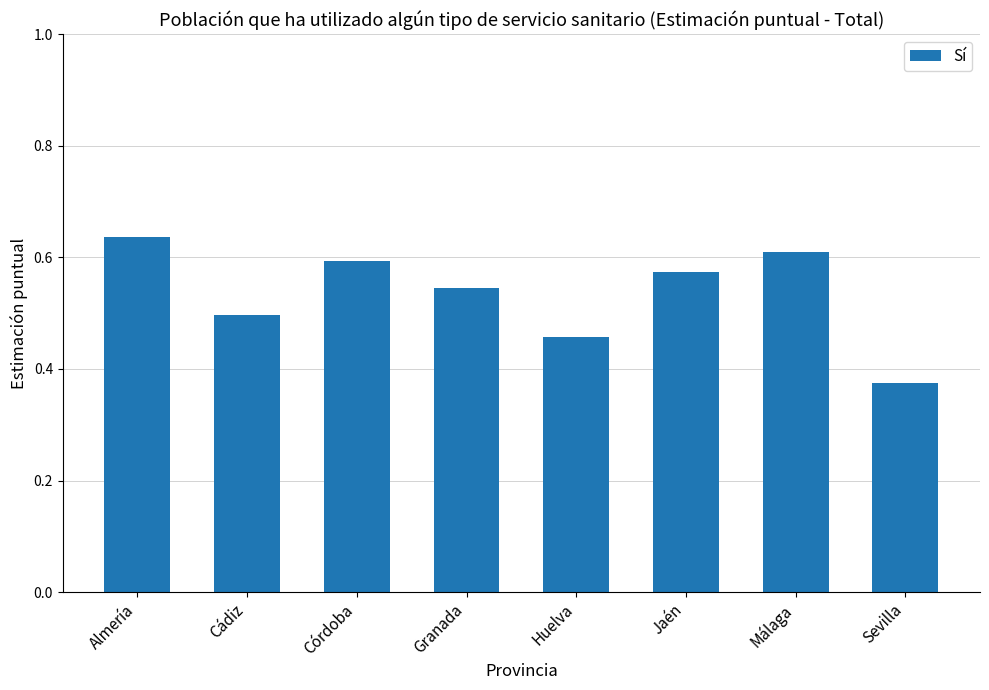

Between Granada and Huelva, which is larger?

Granada